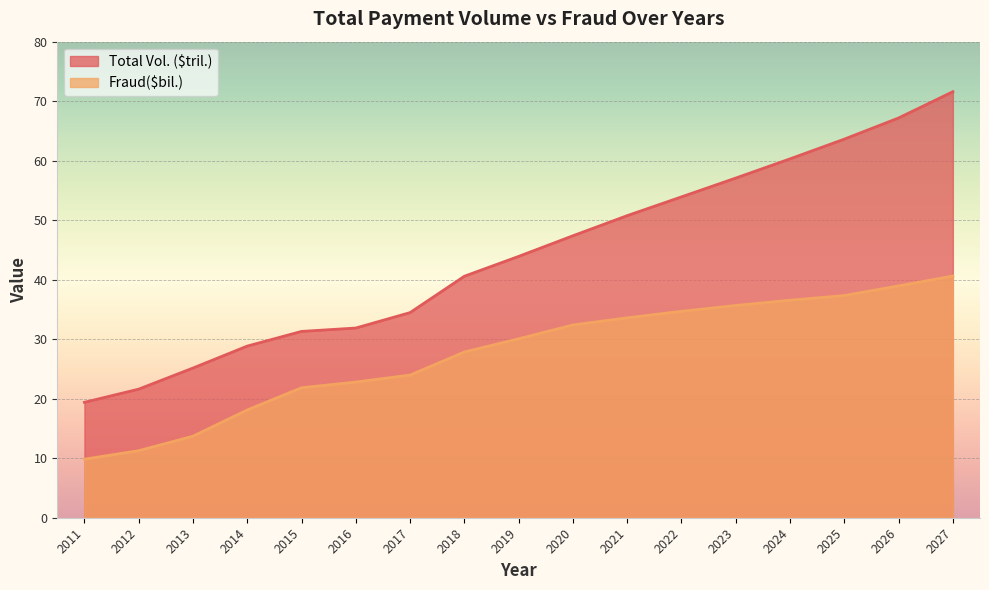

At which category is the sum across all series the highest?

2027